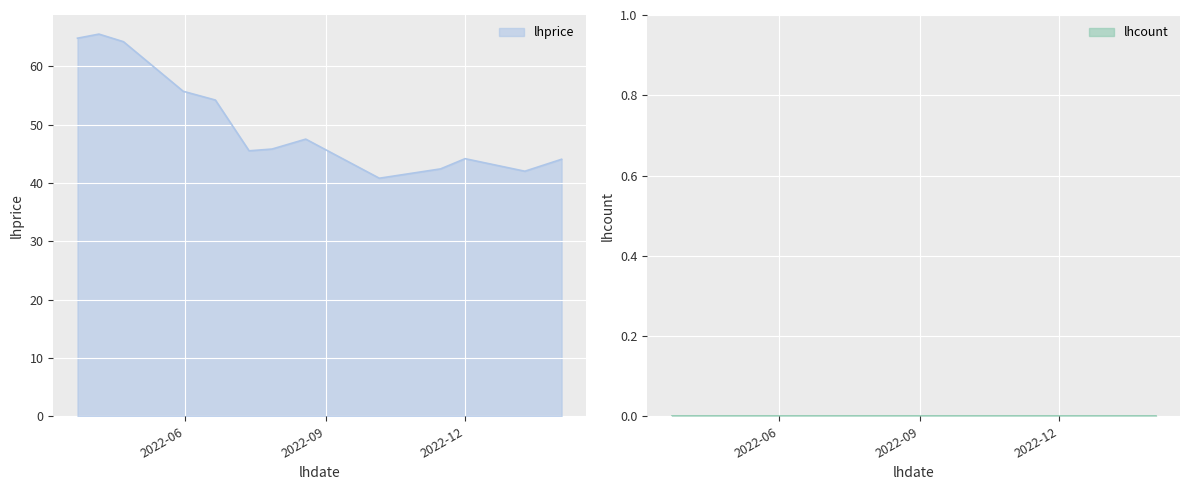

At which category does the chart reach its minimum across all series?

2022-10-06